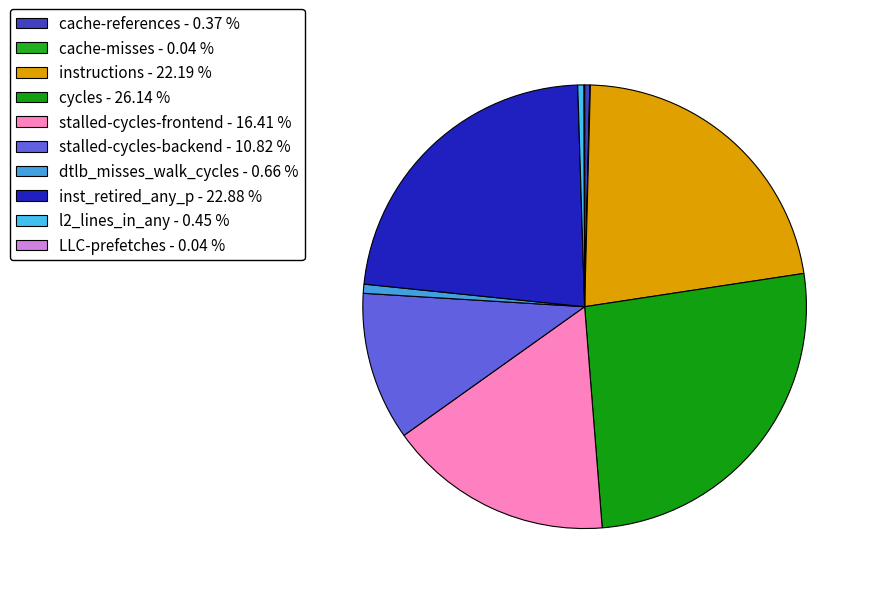

Does any single category account for the majority?

No